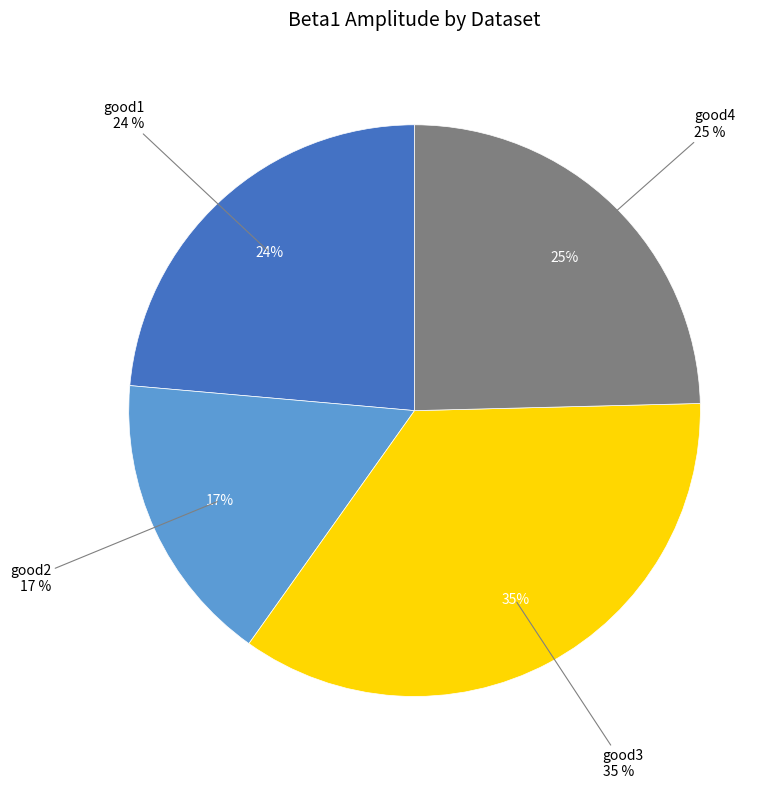

Count the number of slices in the pie.

4